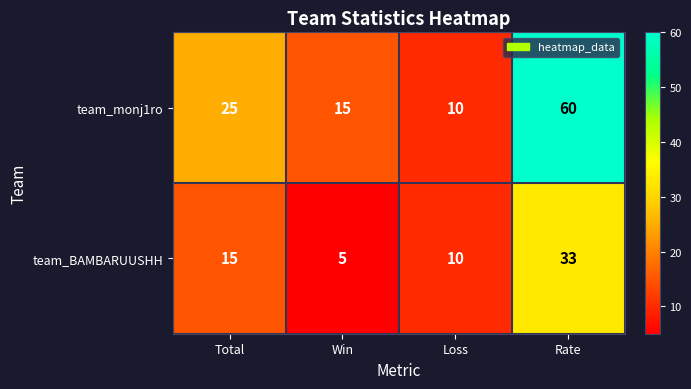

What is the sum of all team_BAMBARUUSHH values?

63